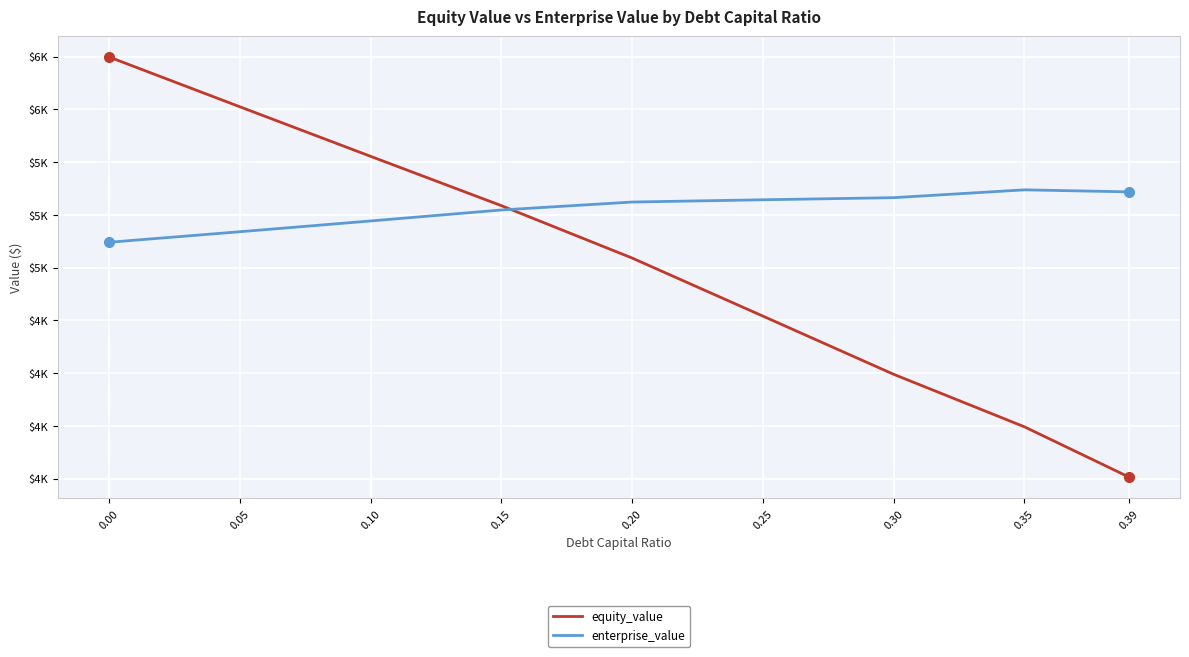

Does the chart have visible grid lines?

Yes